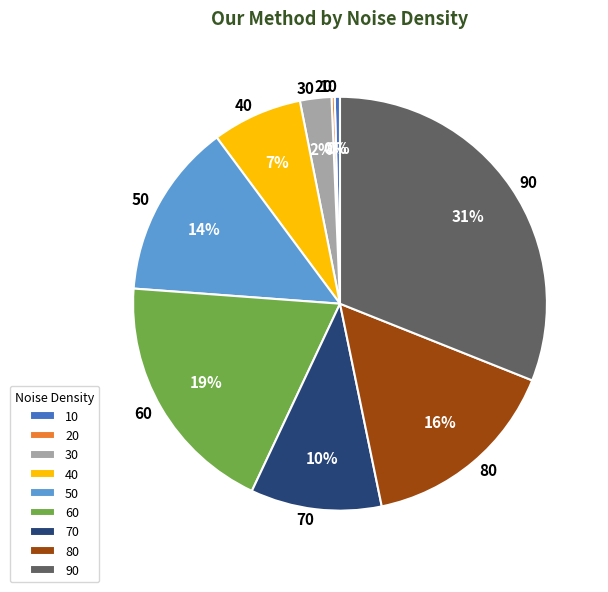

To the nearest percent, what is the difference between the 30 and 10 slice percentages?

2%